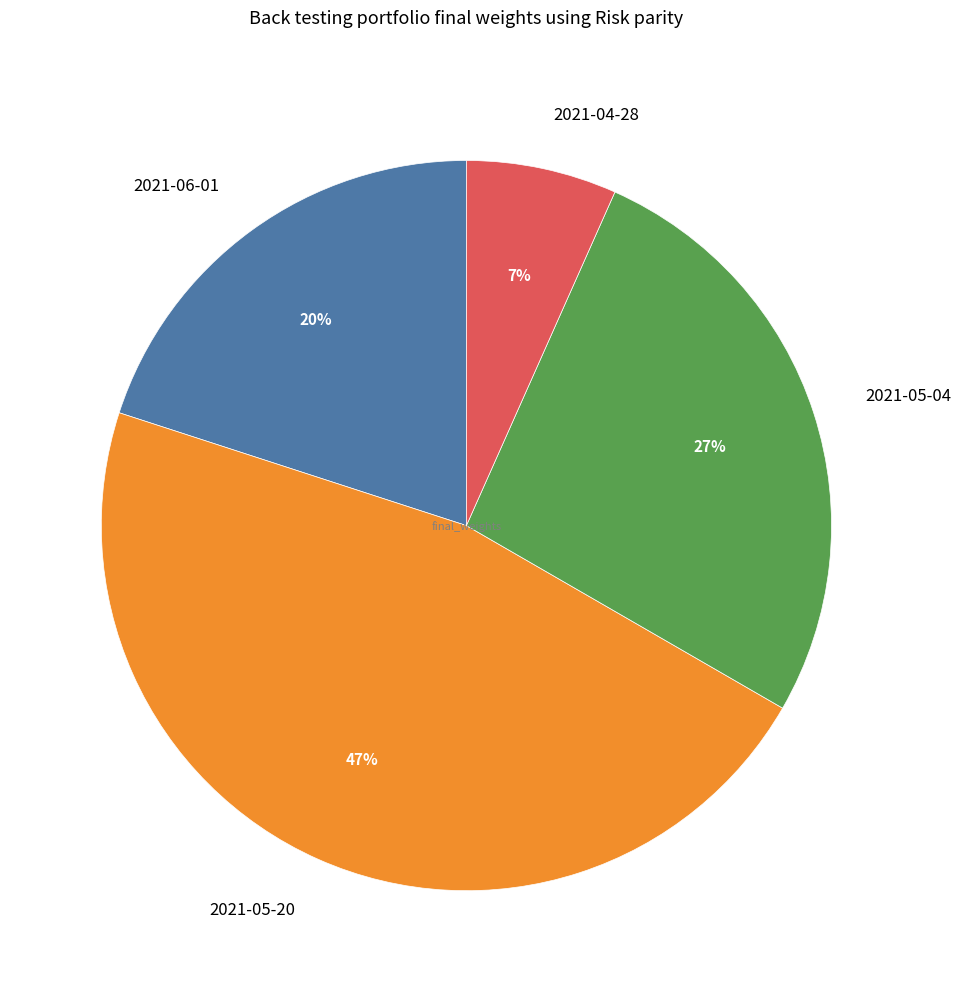

Rank the categories by value from lowest to highest.

2021-04-28, 2021-06-01, 2021-05-04, 2021-05-20